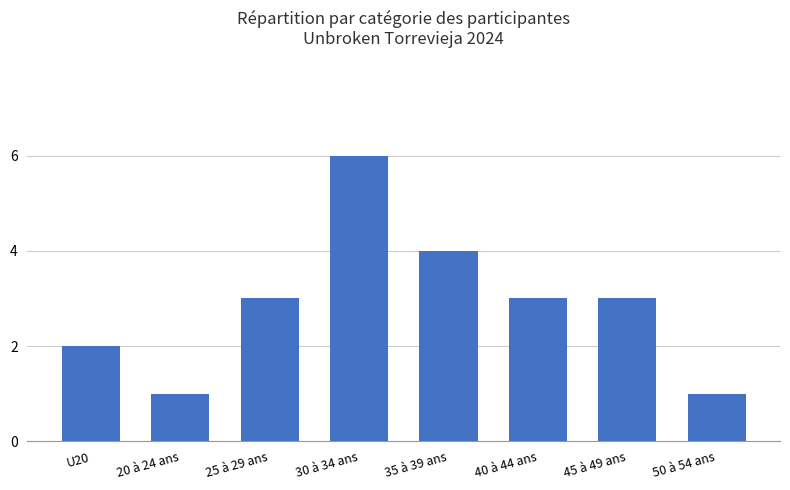

What is the difference between the maximum and second lowest values?

5